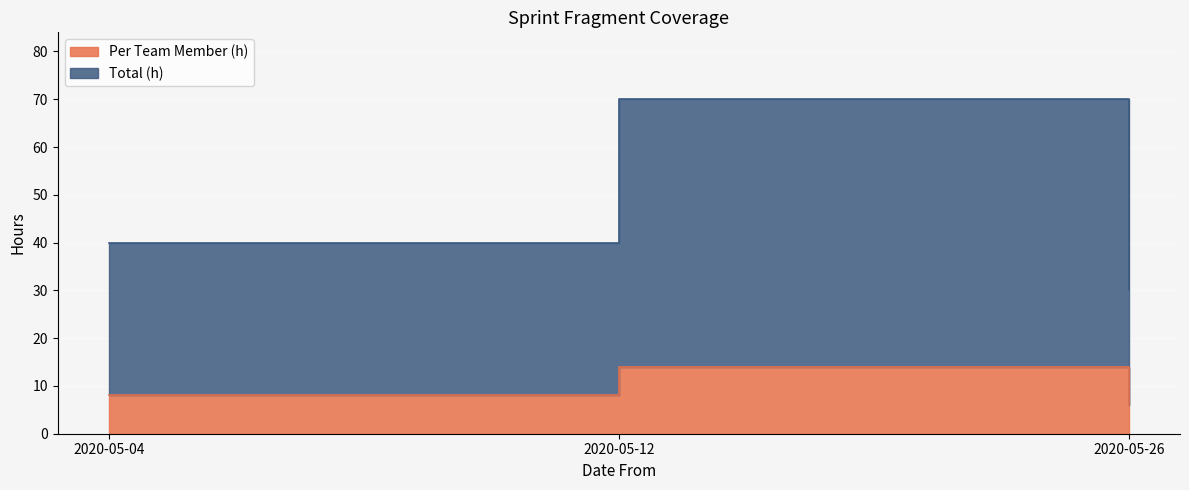

What is the difference between the Per Team Member (h) values at 2020-05-12 and 2020-05-04?

6